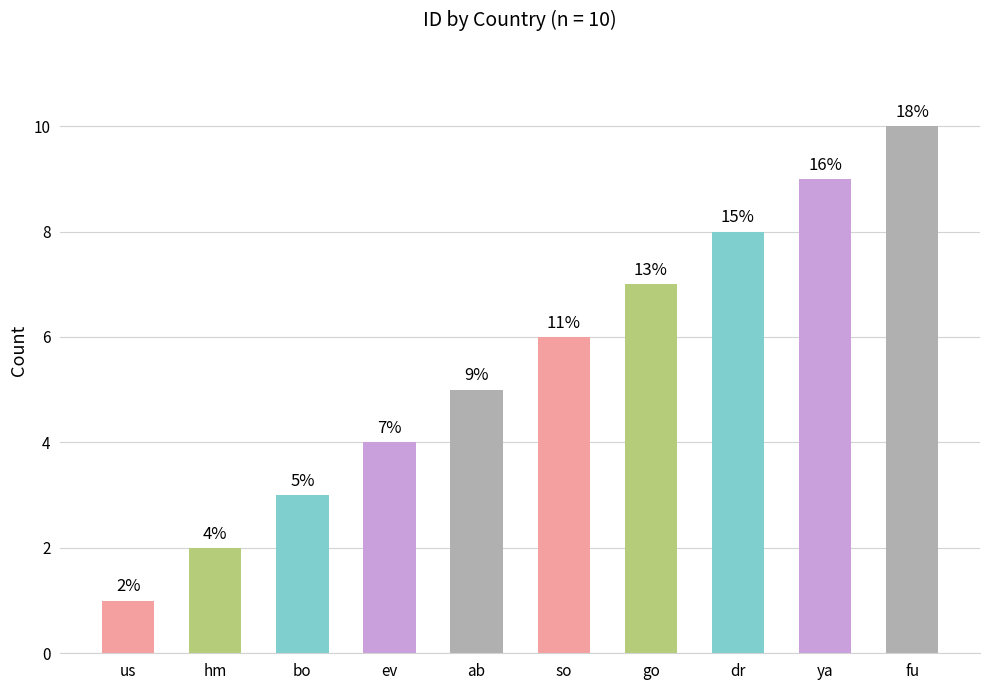

Reading left to right, what are all the values shown in this chart?

1	2	3	4	5	6	7	8	9	10